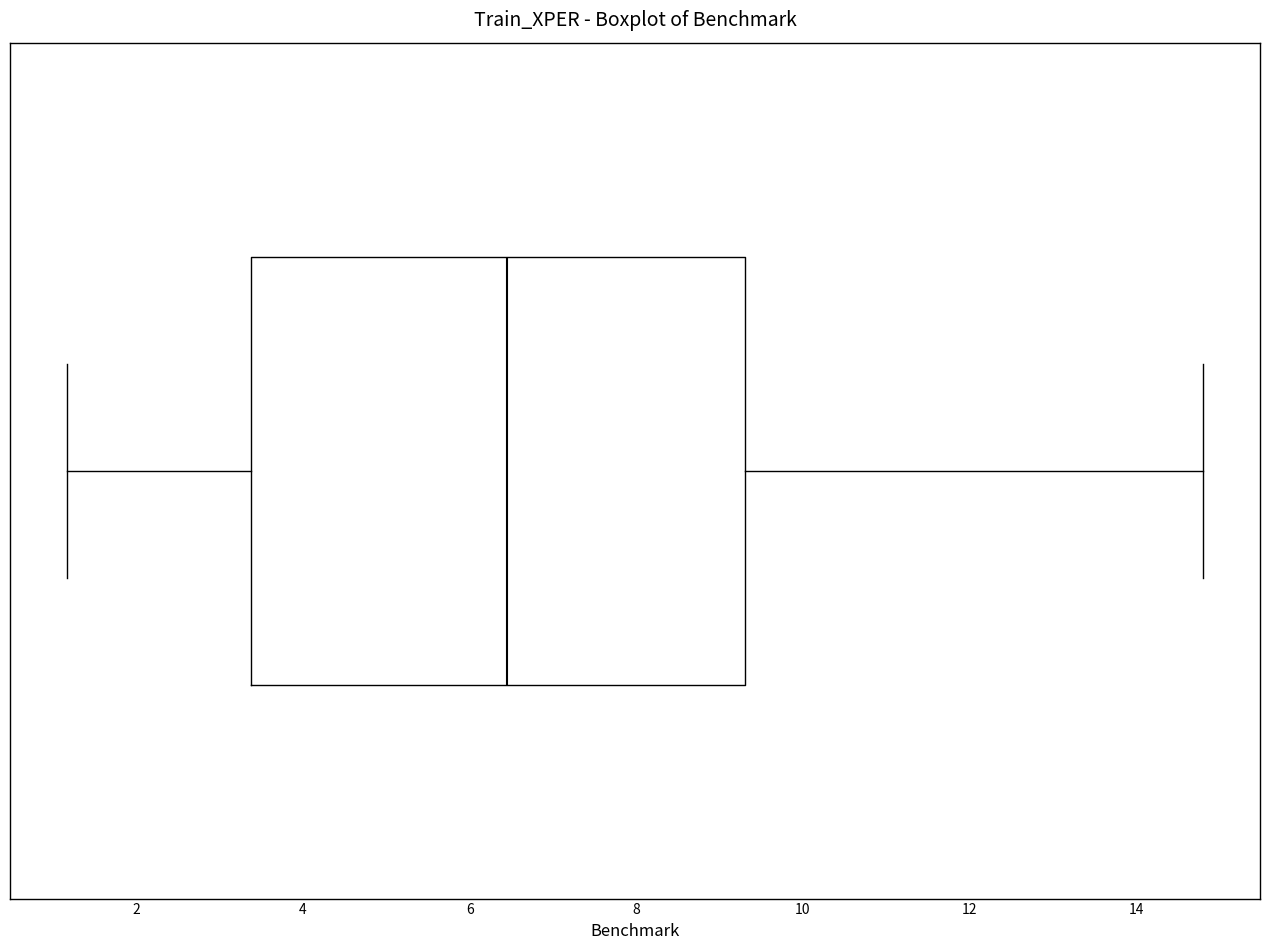

Read this box plot against the x-axis: the position of the median line, the range covered by the box, and the ends of both whiskers. The values are not printed on the chart, so give them approximately, as read against the axis.

median 6.4, box 3.4 to 9.4, whiskers 1.2 to 14.8